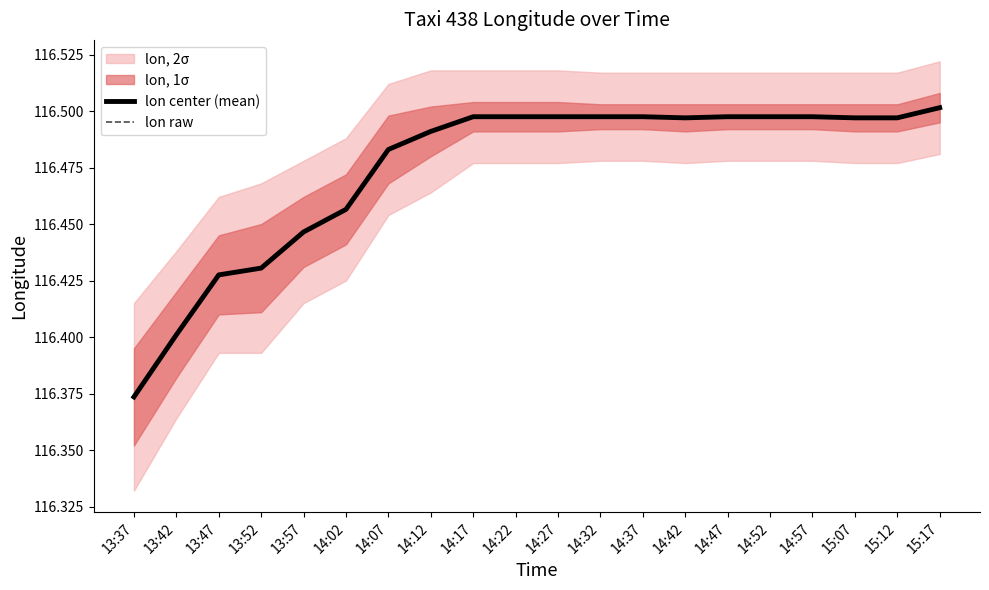

Reading left to right, what are all the values shown in this chart?

lon center (mean): 116.4	116.4	116.4	116.4	116.4	116.5	116.5	116.5	116.5	116.5	116.5	116.5	116.5	116.5	116.5	116.5	116.5	116.5	116.5	116.5
lon raw: 116.4	116.4	116.4	116.4	116.4	116.5	116.5	116.5	116.5	116.5	116.5	116.5	116.5	116.5	116.5	116.5	116.5	116.5	116.5	116.5